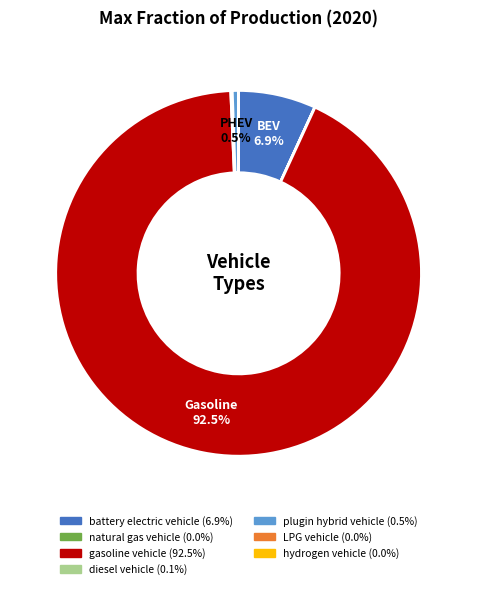

What is the largest slice in the pie chart?

gasoline vehicle